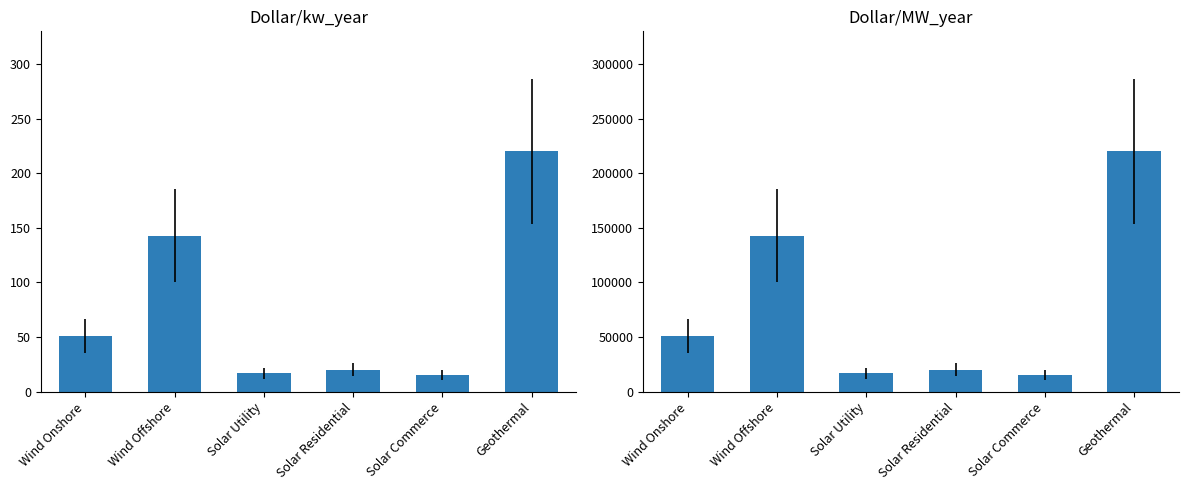

How many bars are there in total?

12